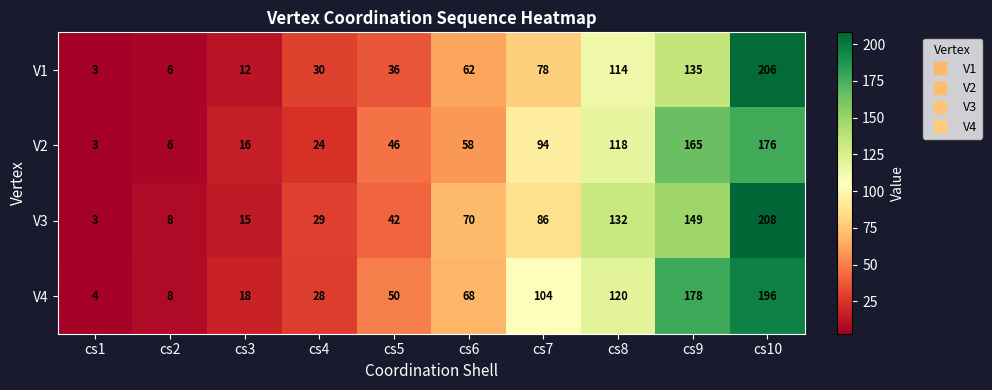

True or false: V2 has a value of 165 at cs9.

True